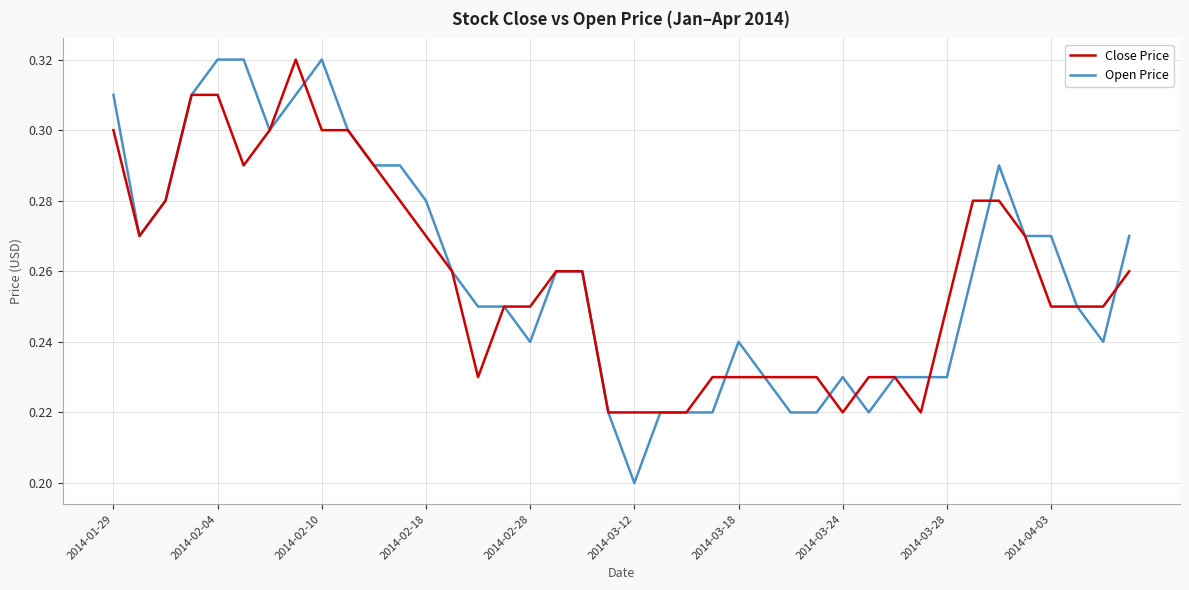

Which series has the largest range (max minus min)?

Open Price